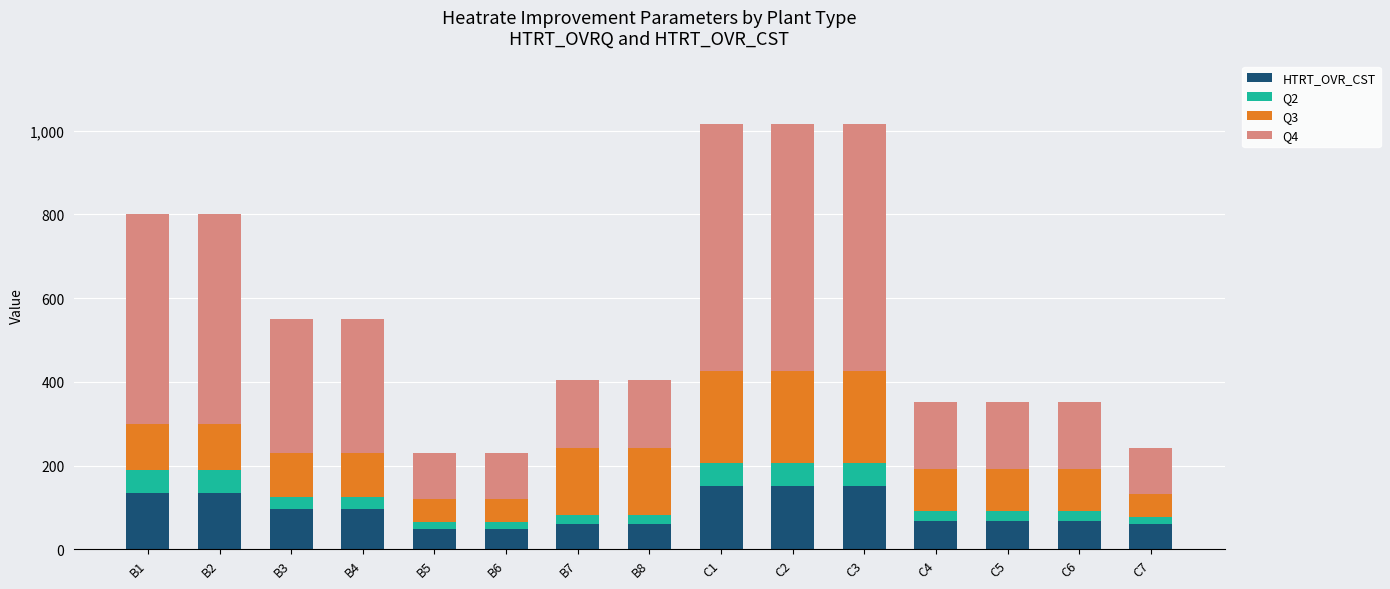

What is the sum of all HTRT_OVR_CST values?

1399.0